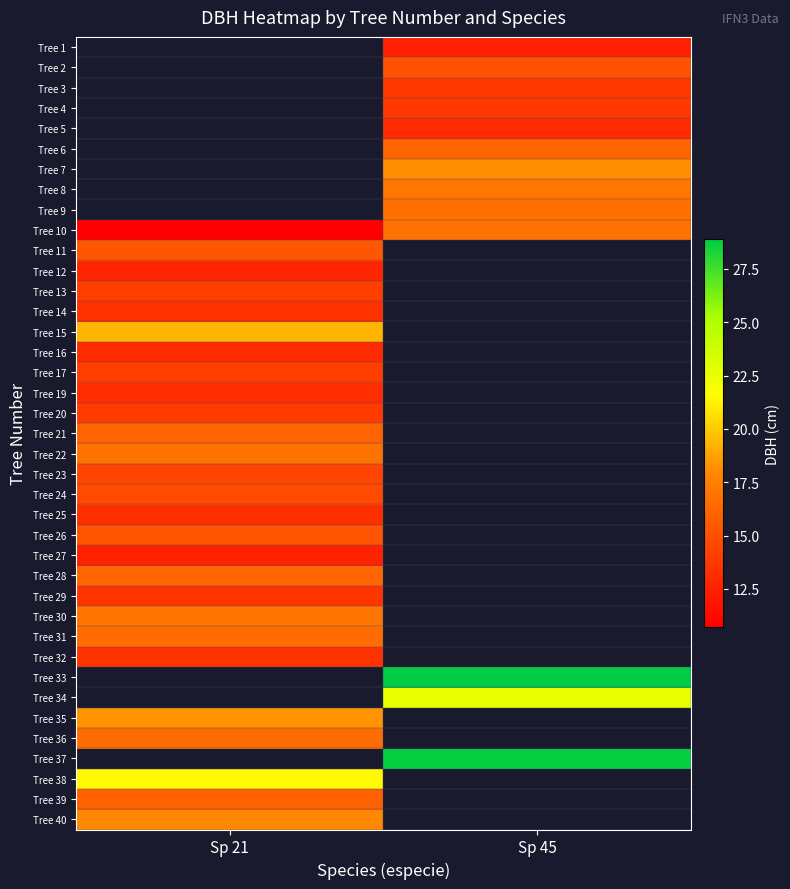

Which has a higher value, Sp 21 or Sp 45?

Sp 45